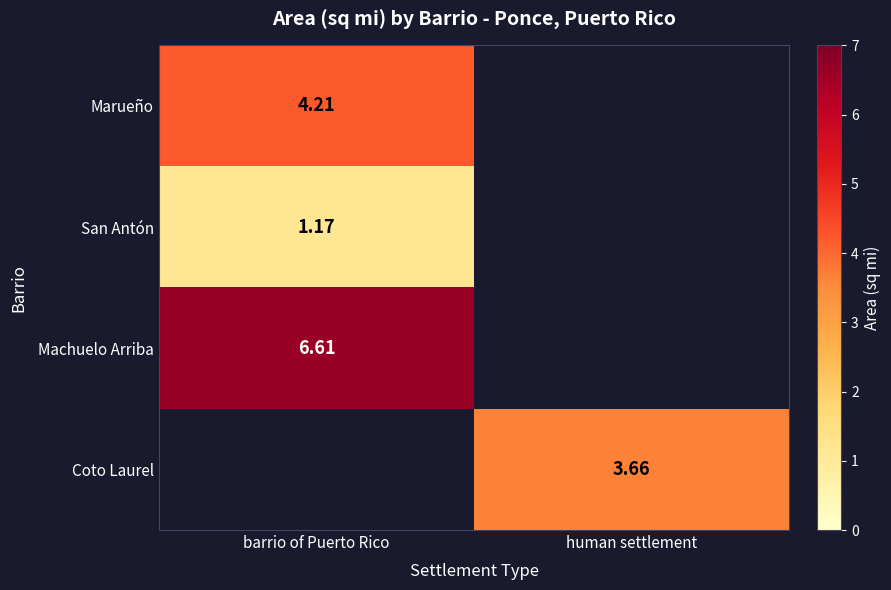

Is the value of Marueño at barrio of Puerto Rico greater than the value of Machuelo Arriba at barrio of Puerto Rico?

No